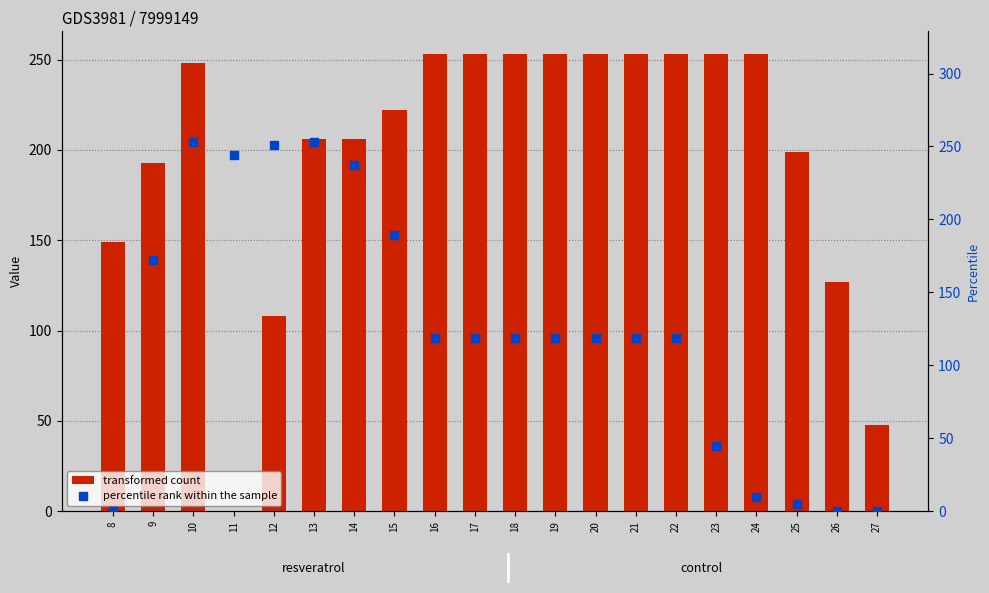

At how many categories does at least one series exceed 51?

19